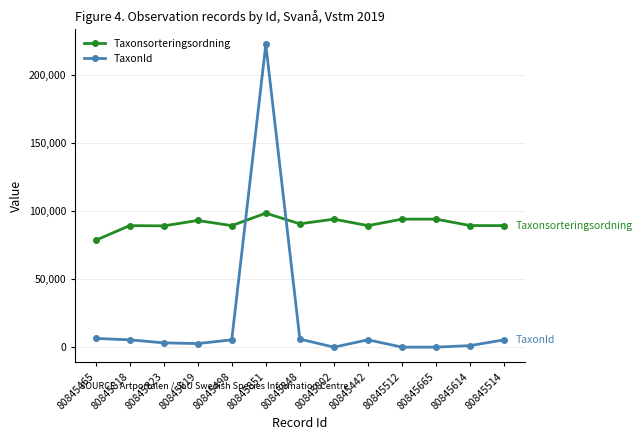

At which category is the sum across all series the highest?

80845851